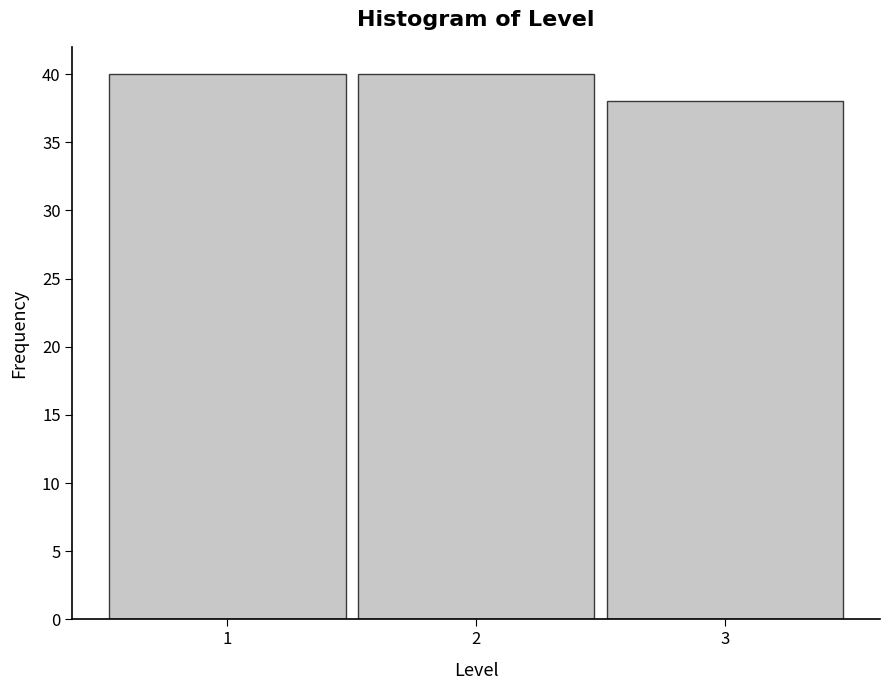

How tall is the bar that spans 1.5 to 2.5 on the x-axis? The values are not printed on the chart, so give them approximately, as read against the axis.

40